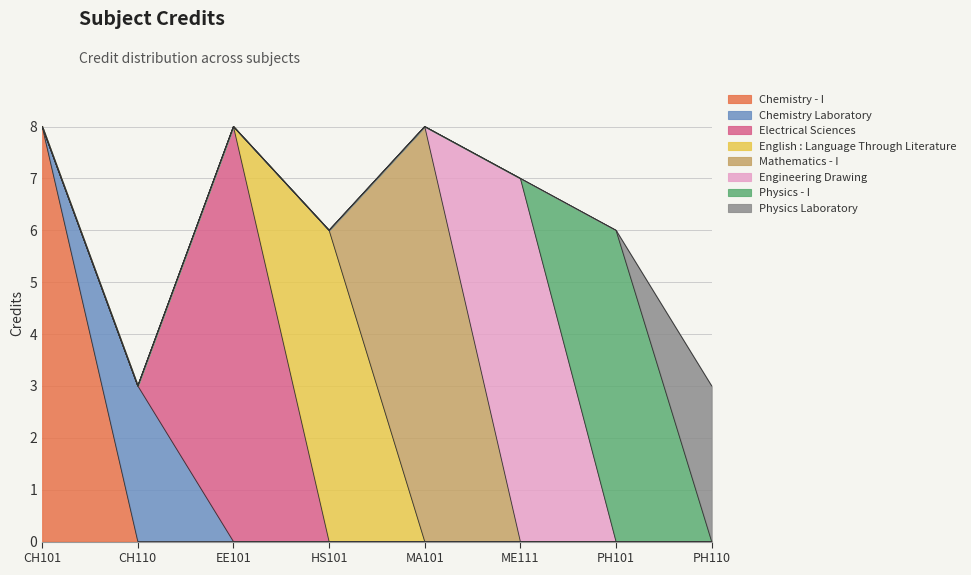

What value does the data have at PH110?

3